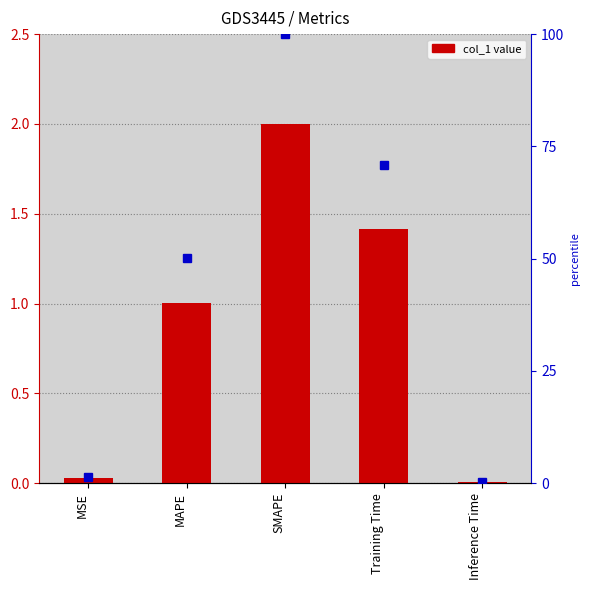

The value of col_1 at MSE is 0.0. True or false?

True